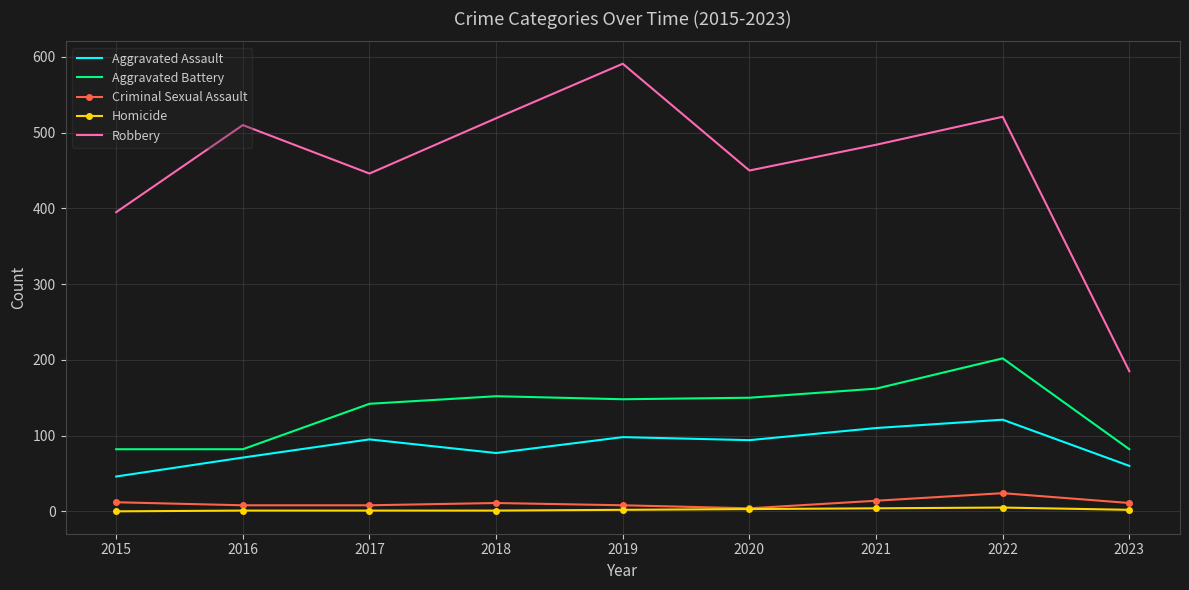

At which label does Aggravated Assault first exceed 94?

2017